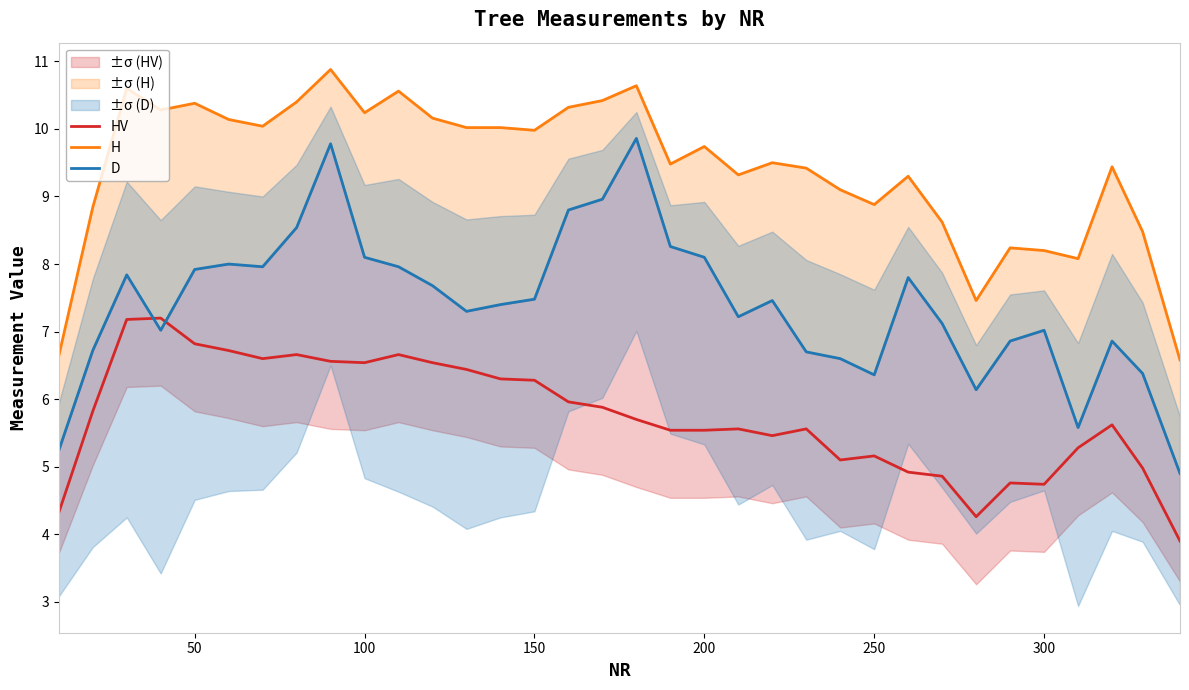

The HV series shows 7.8 at 300. True or false?

False